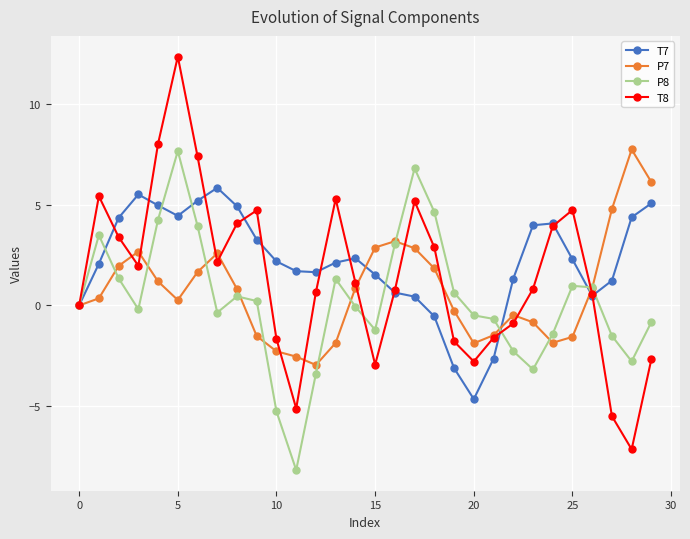

What is the minimum value shown in the chart?

-8.2